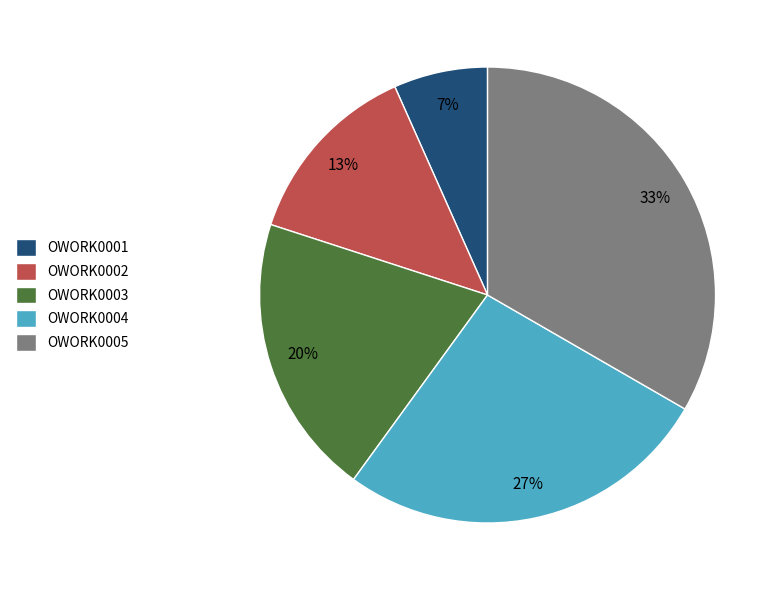

Which has a higher value, OWORK0004 or OWORK0005?

OWORK0005